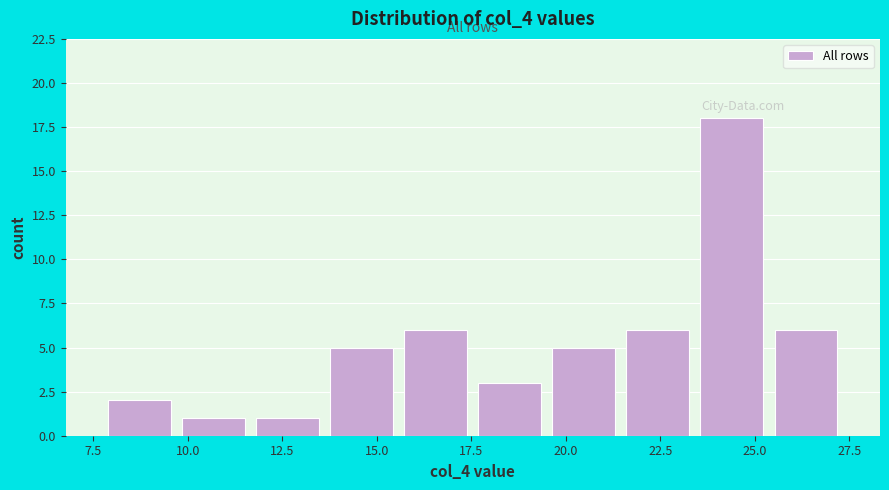

Read against the x-axis, roughly where is the centre of the tallest bar?

24.5